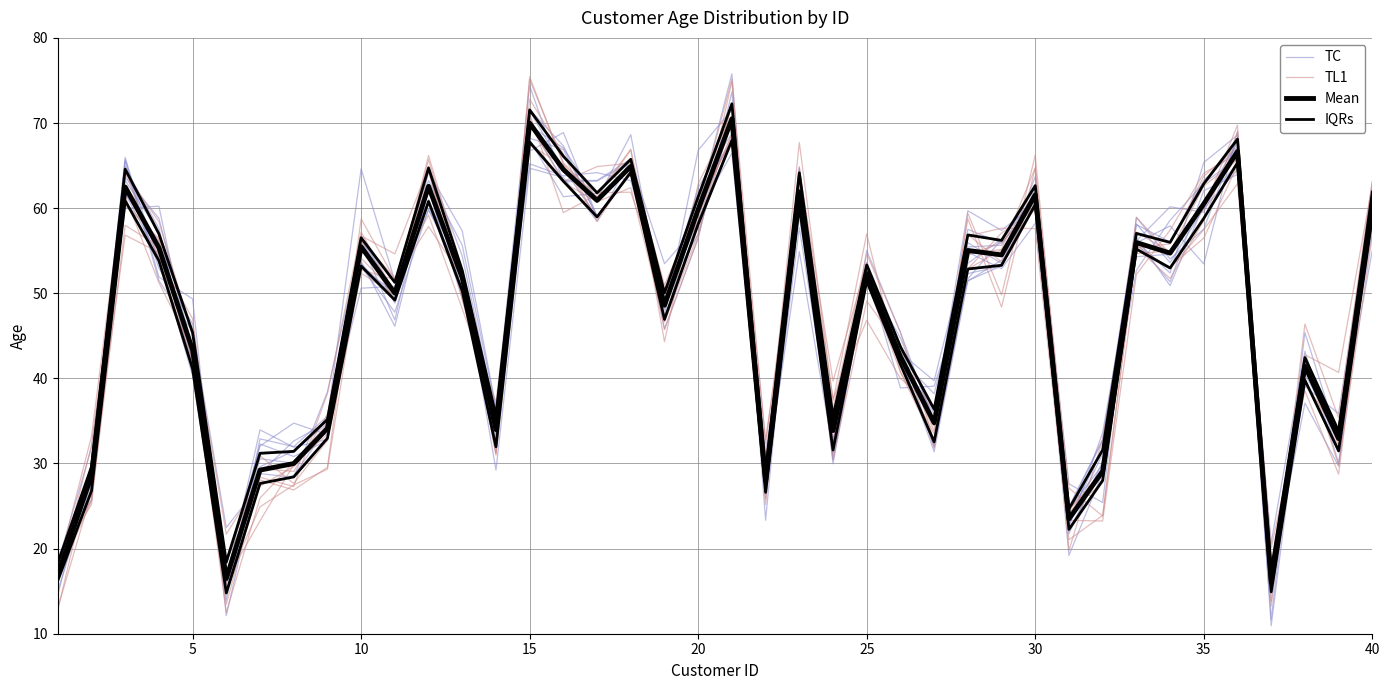

True or false: TC and Mean cross at least once.

True